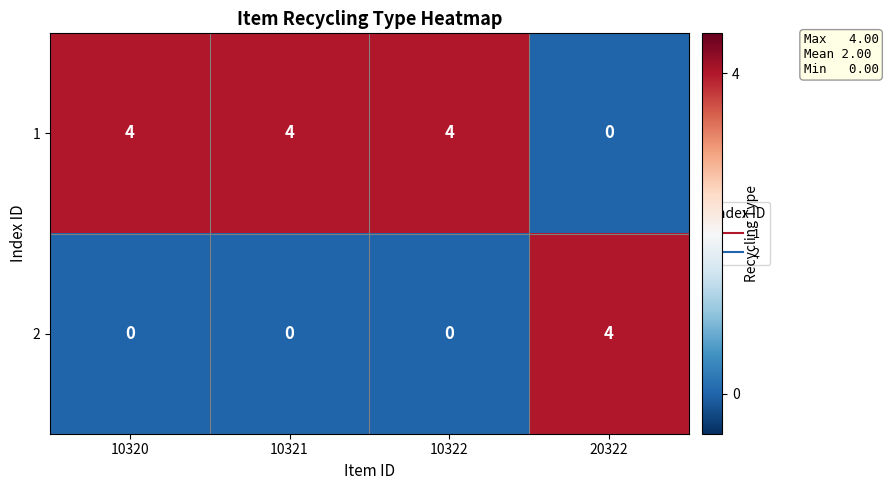

What is the spread (max minus min) of values at 20322?

4